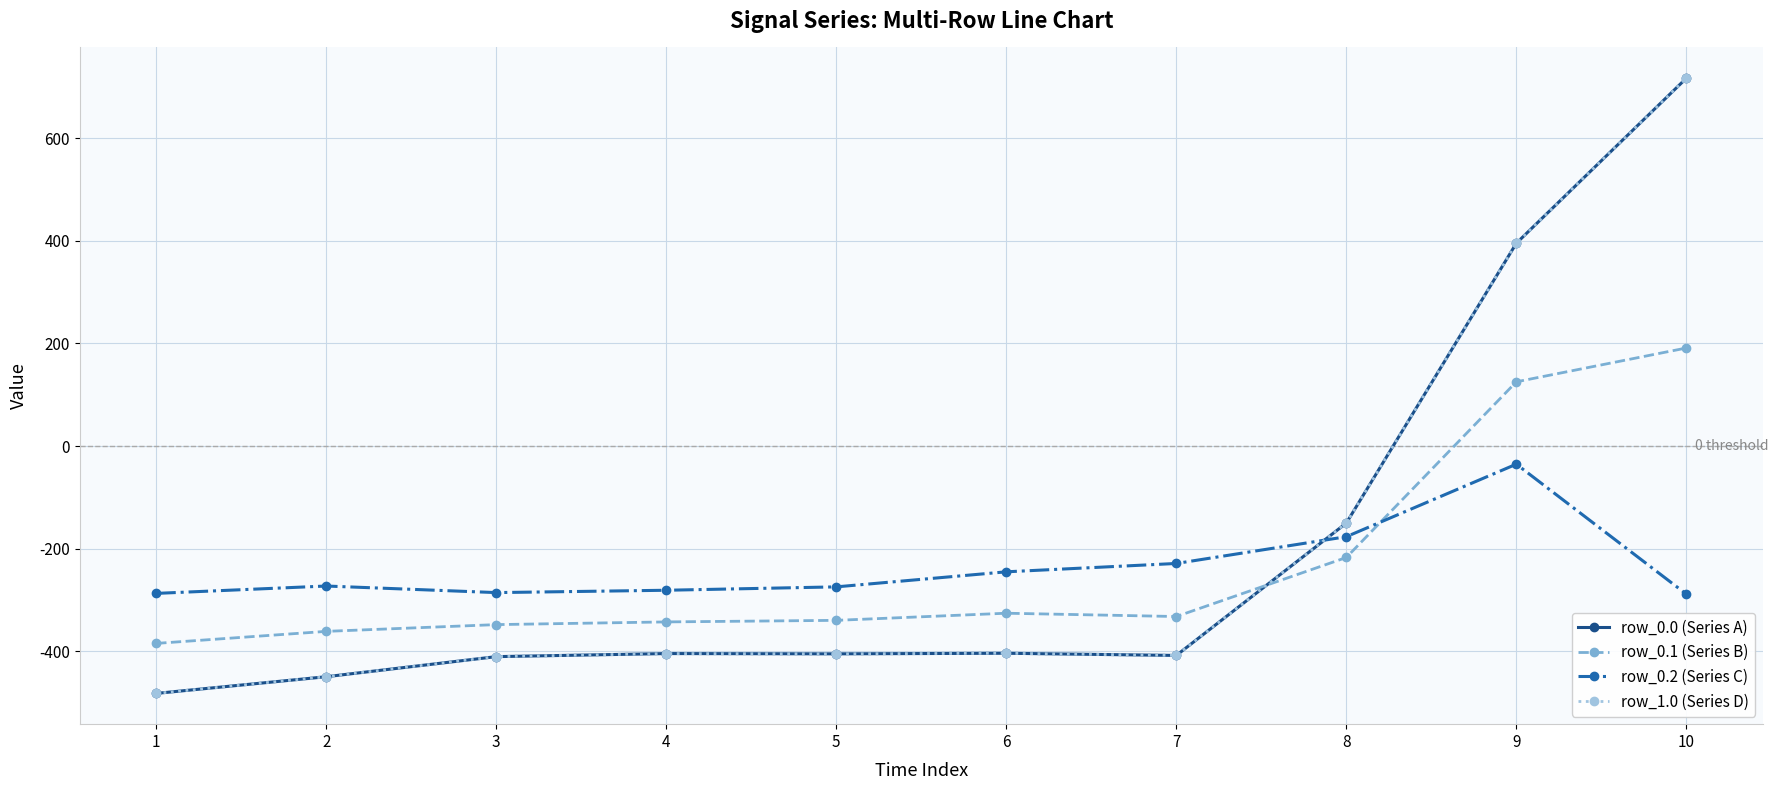

How many interior local valleys does the row_0.0 (Series A) series have?

2